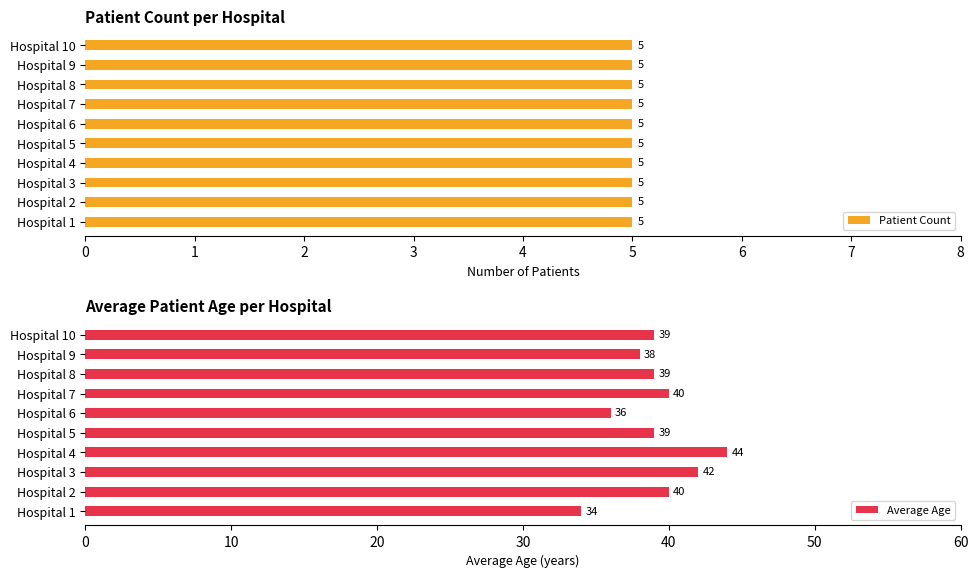

The Average Age series shows 40 at Hospital 7. True or false?

True